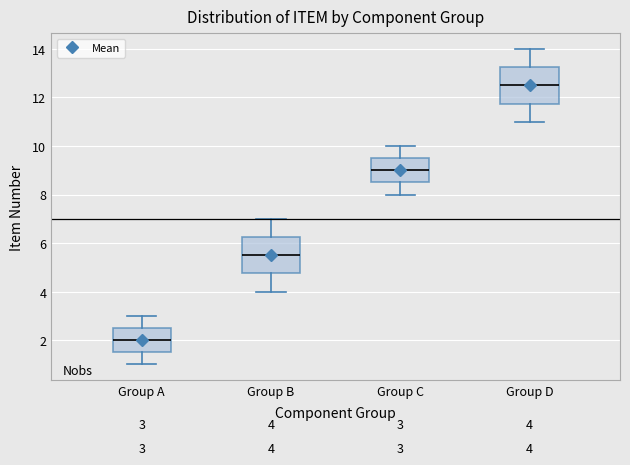

Which box's median line is the lowest?

Group A